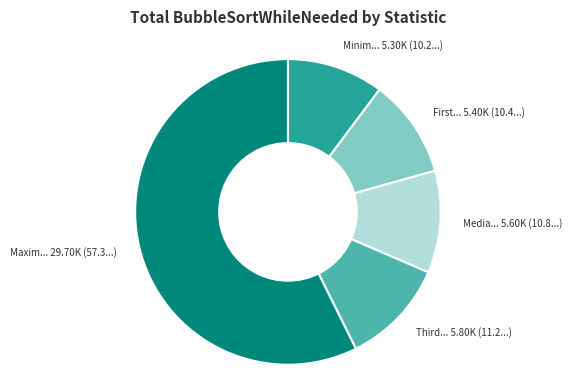

Does any single category account for the majority?

Yes